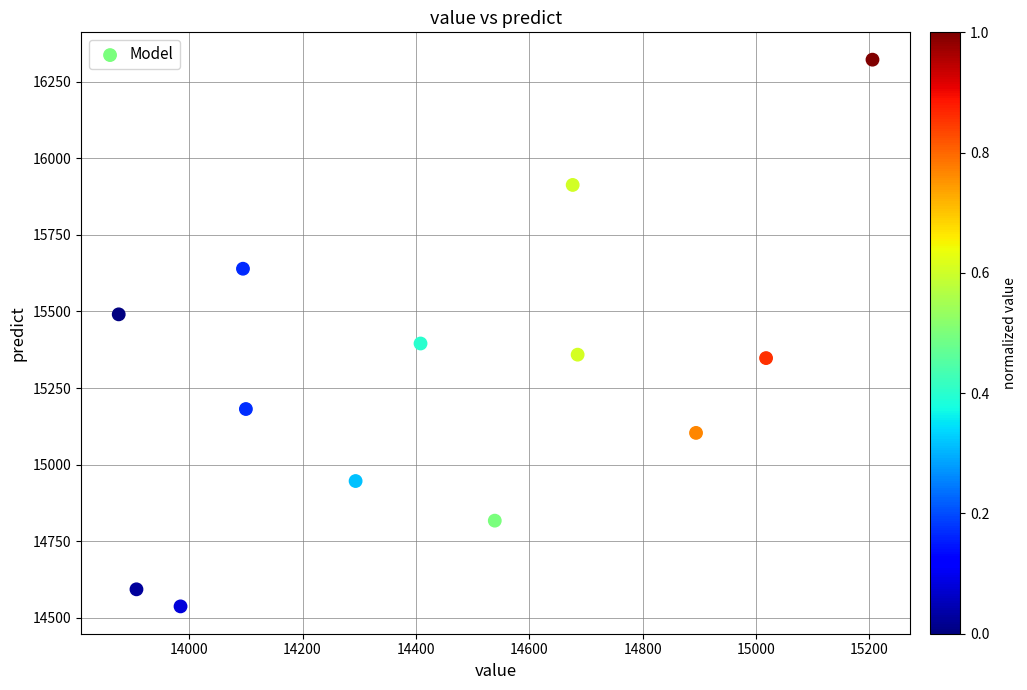

What Y value in the scatter plot is closest to 15429?

15395.5